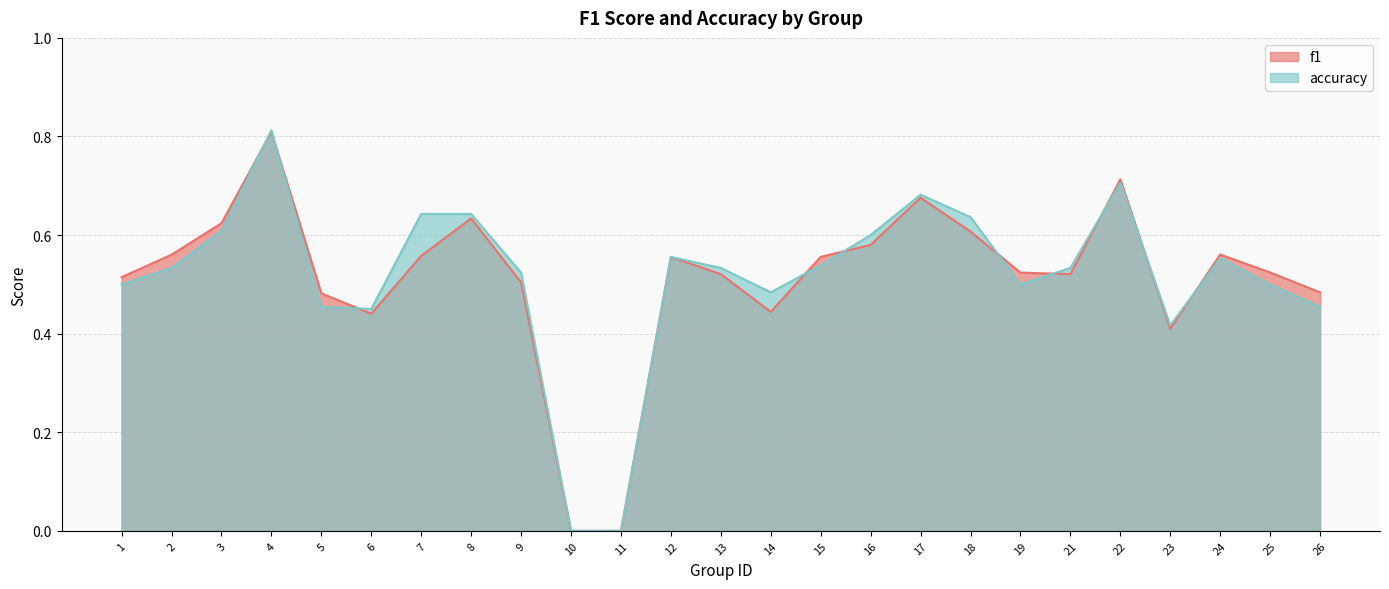

What is the average value of the f1 series?

0.5